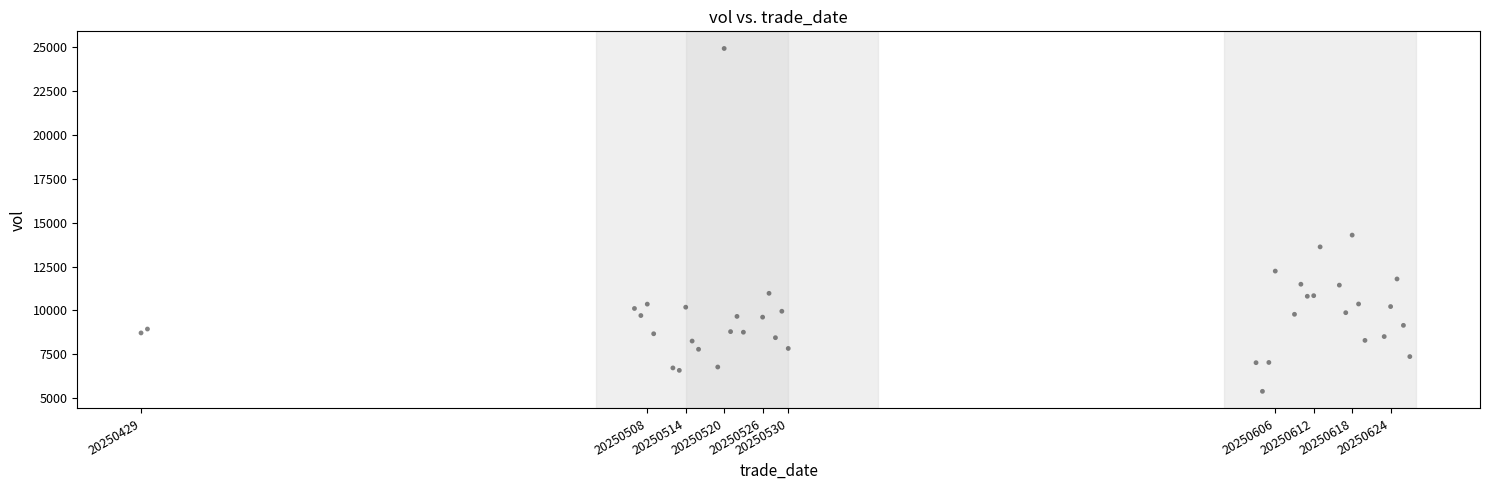

What Y value in the scatter plot is closest to 15164?

14297.3